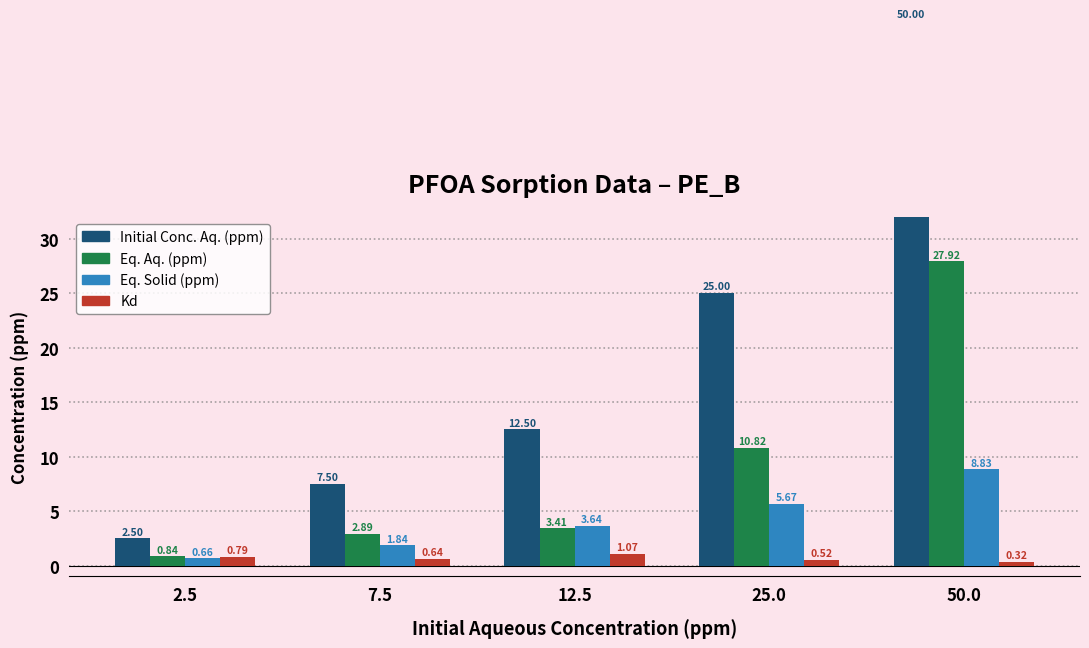

Between 2.5 and 50.0, which series saw the biggest shift?

Initial Conc. Aq. (ppm)